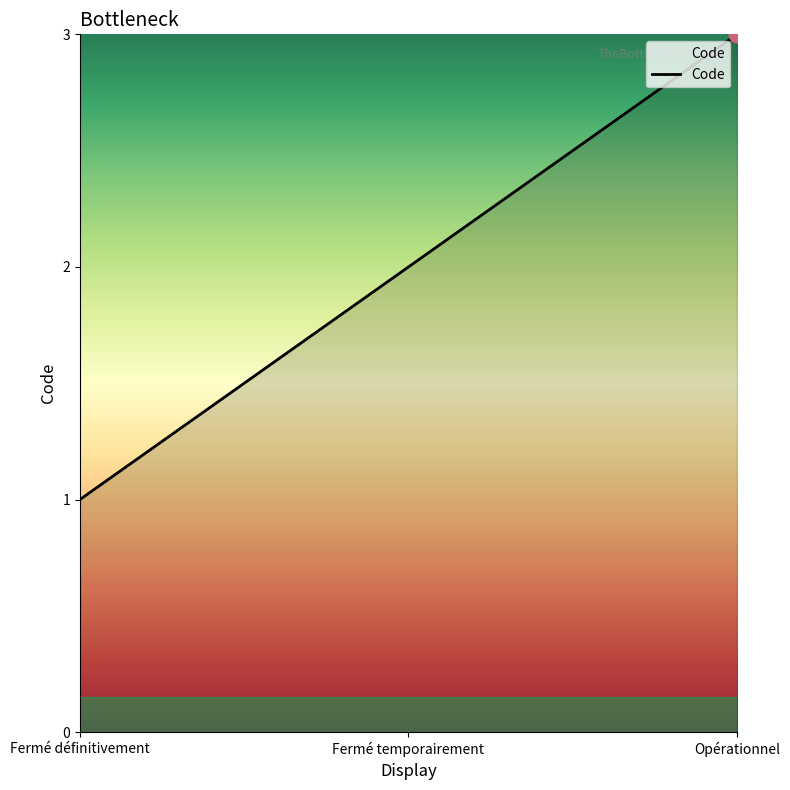

What is the approximate value at Opérationnel?

3